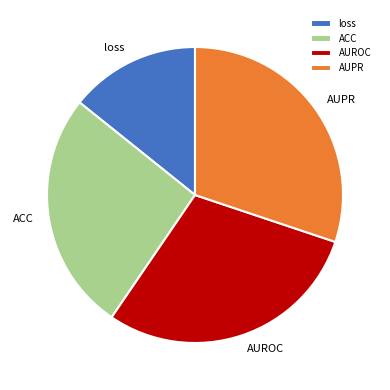

Rank the categories by value from lowest to highest.

loss, ACC, AUROC, AUPR